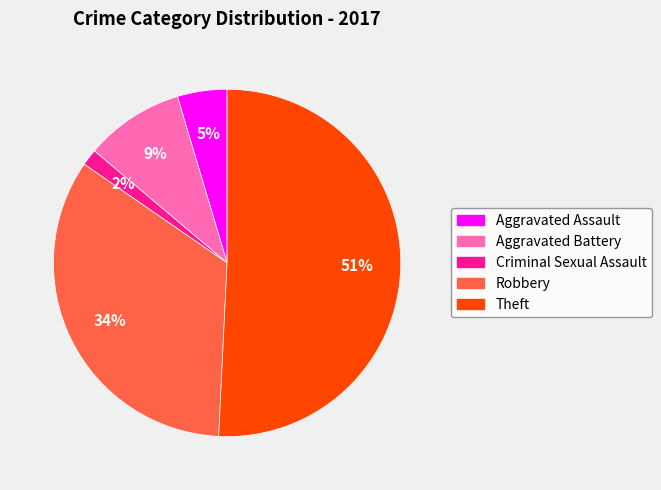

Is there a majority slice in this chart?

Yes